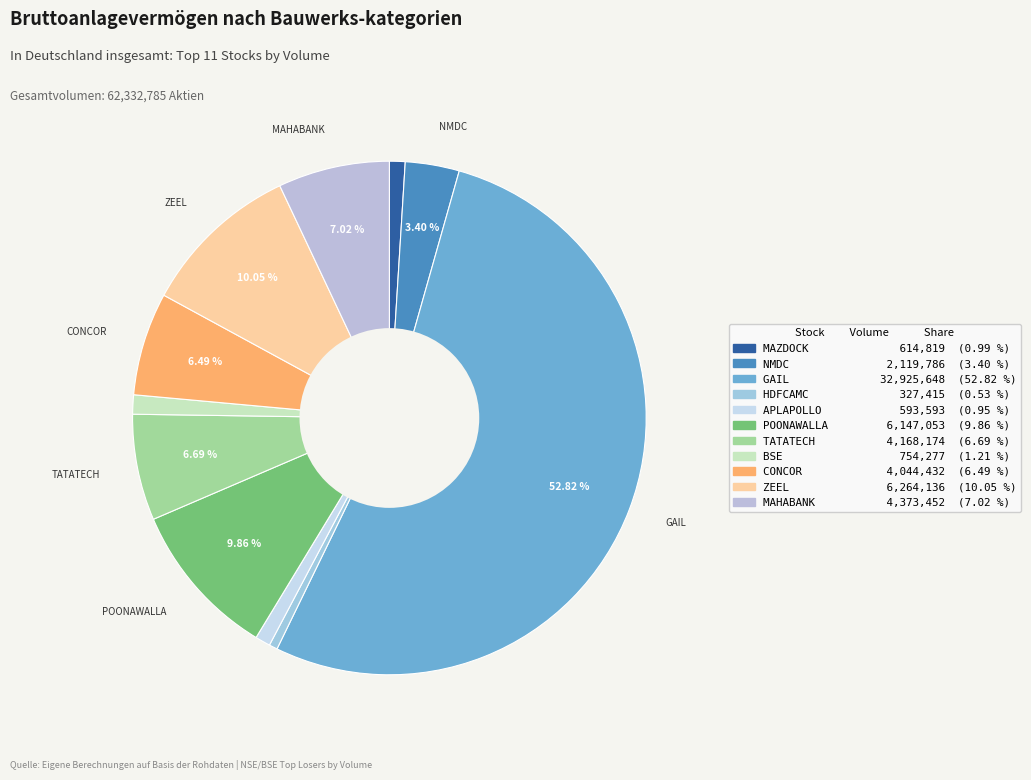

Which category has the biggest portion of the pie?

GAIL